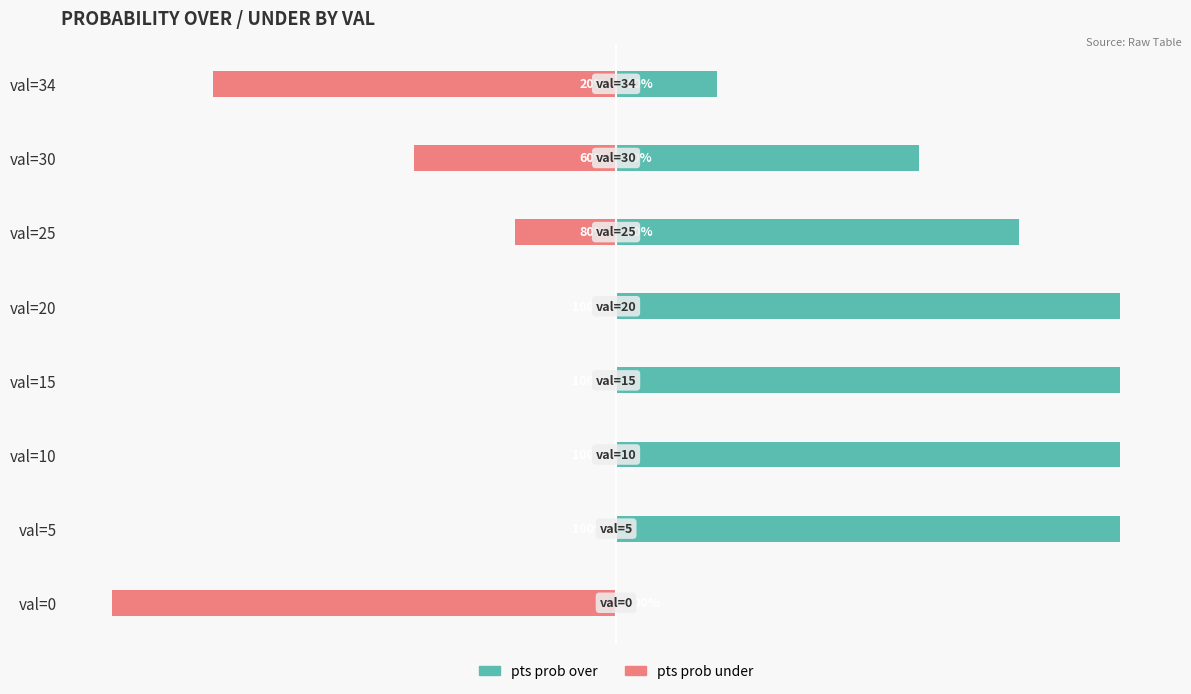

The pts prob under series shows -66 at val=10. True or false?

False